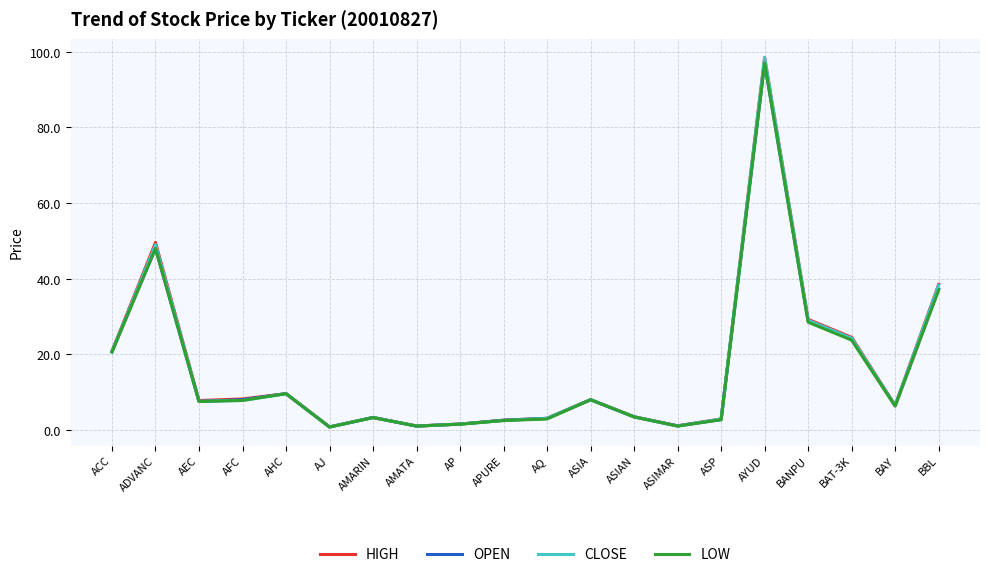

Where is the first local maximum for CLOSE?

ADVANC